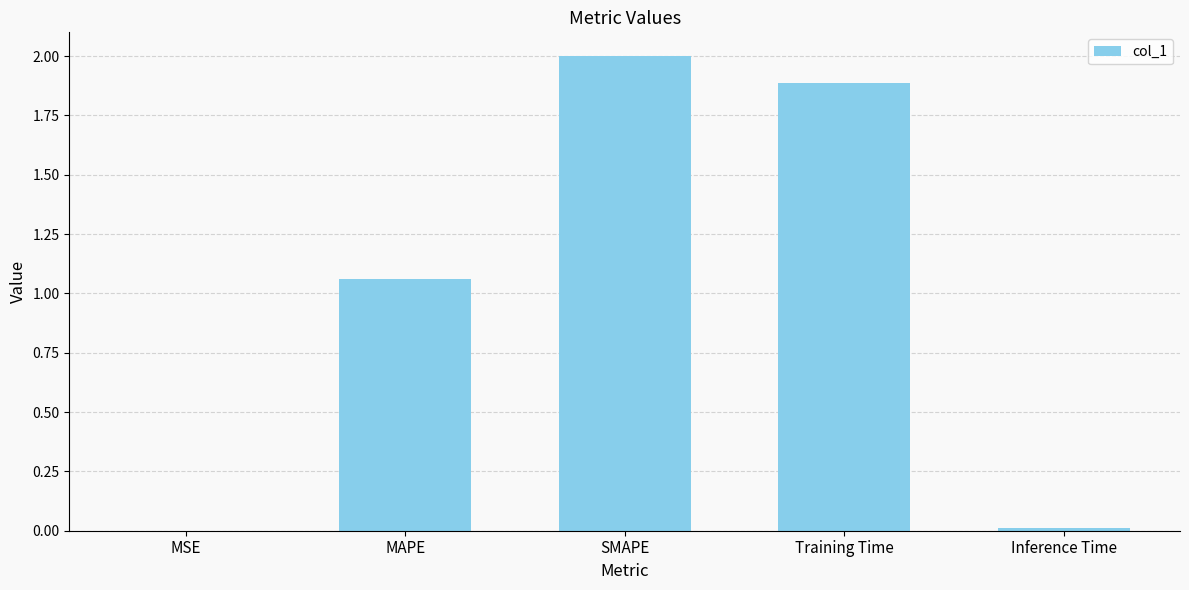

True or false: the data shows 0.8 at SMAPE.

False